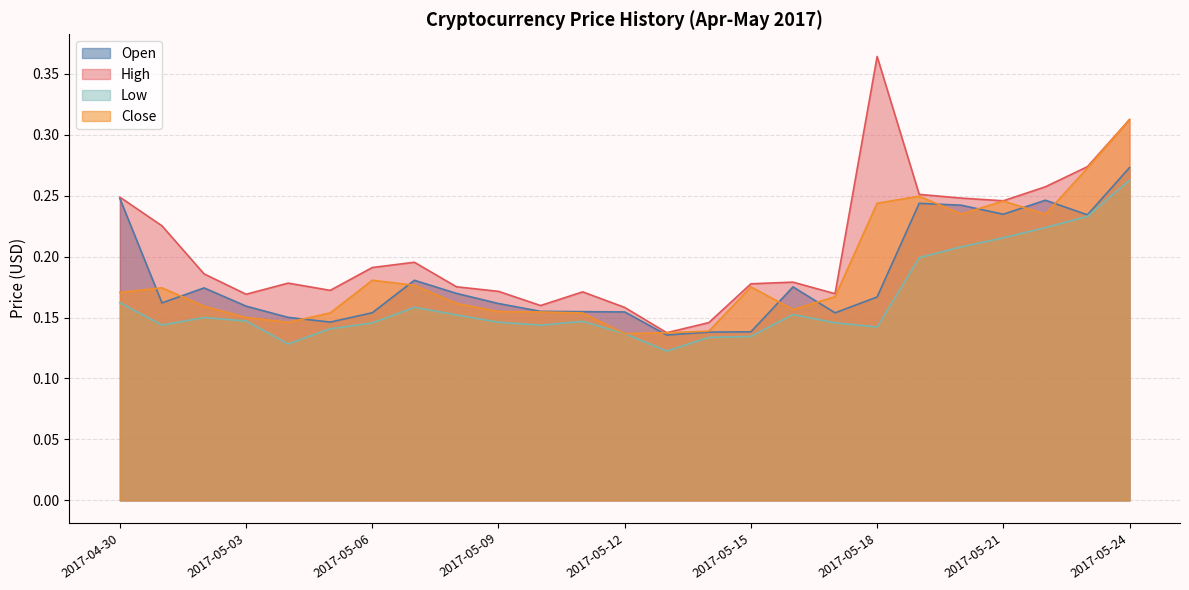

What is the lowest value of the Low series?

0.1